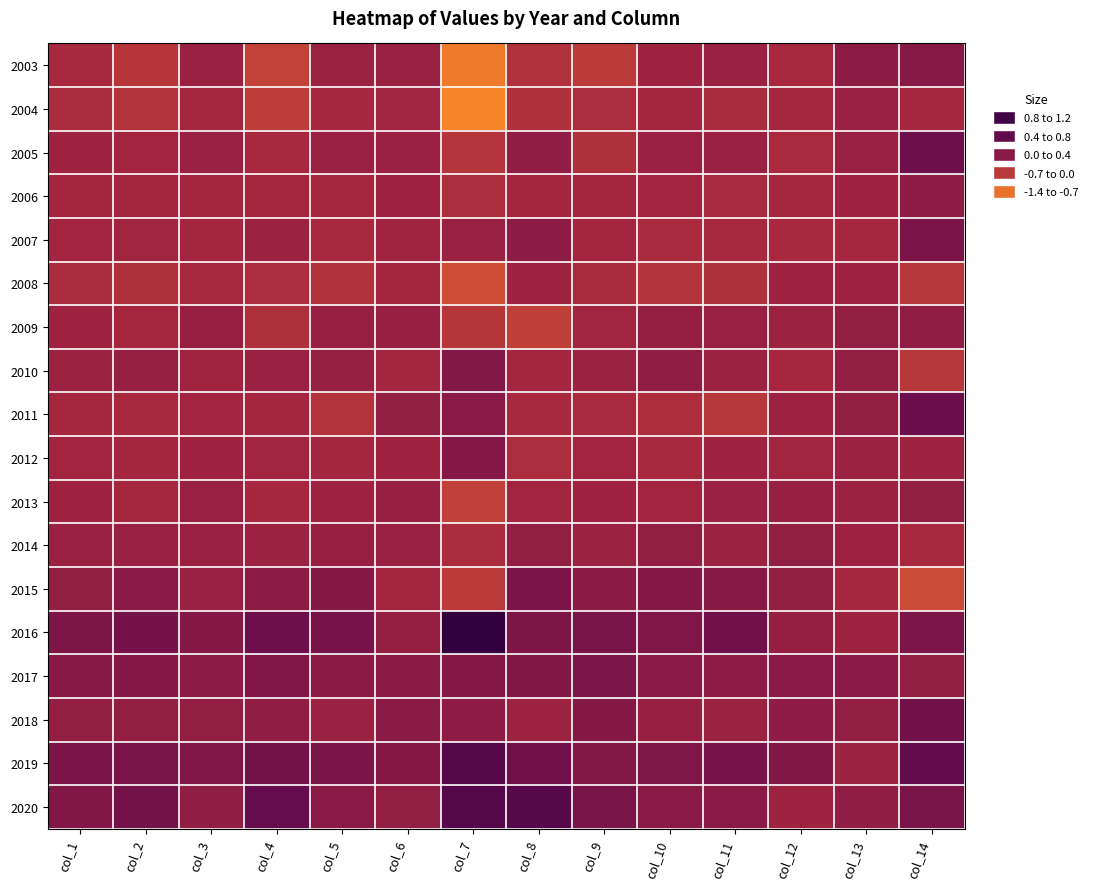

Count the number of categories in the chart.

14